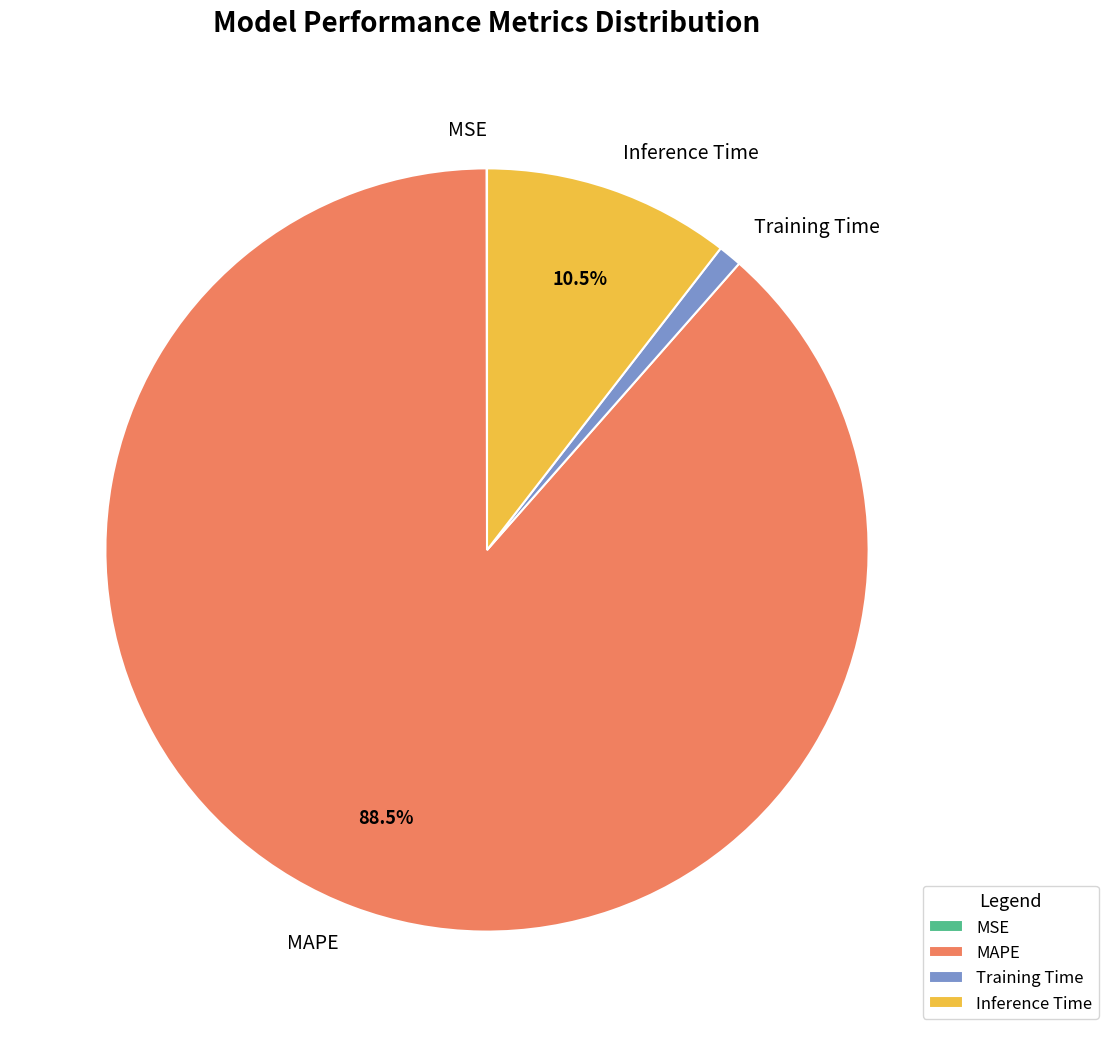

What is the largest slice in the pie chart?

MAPE